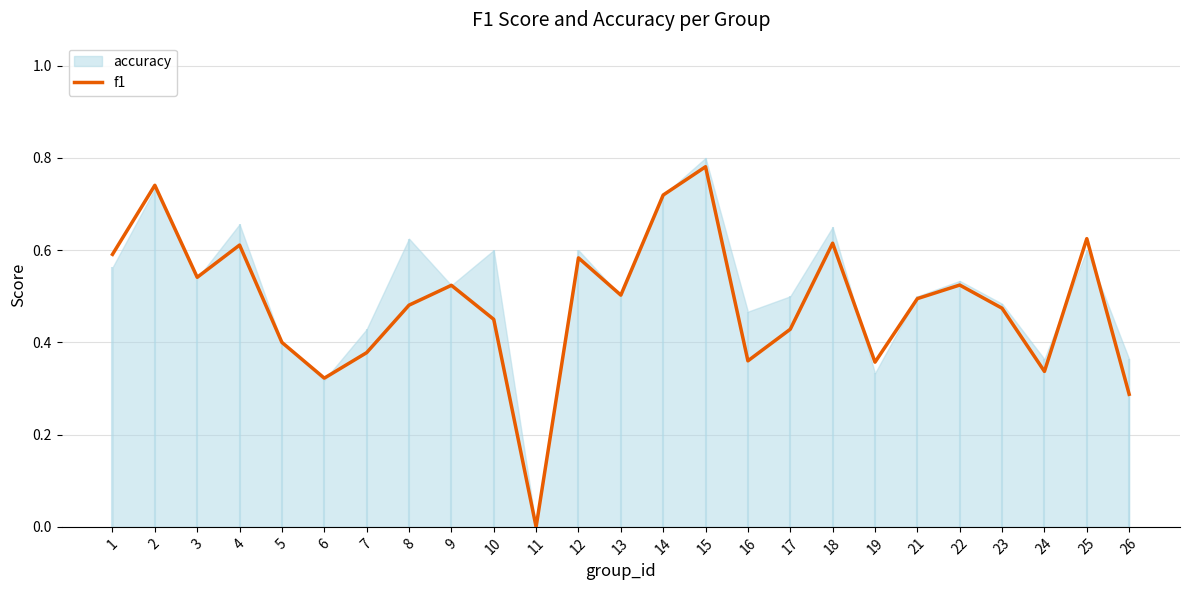

What is the change in value from 10 to 24?

-0.1